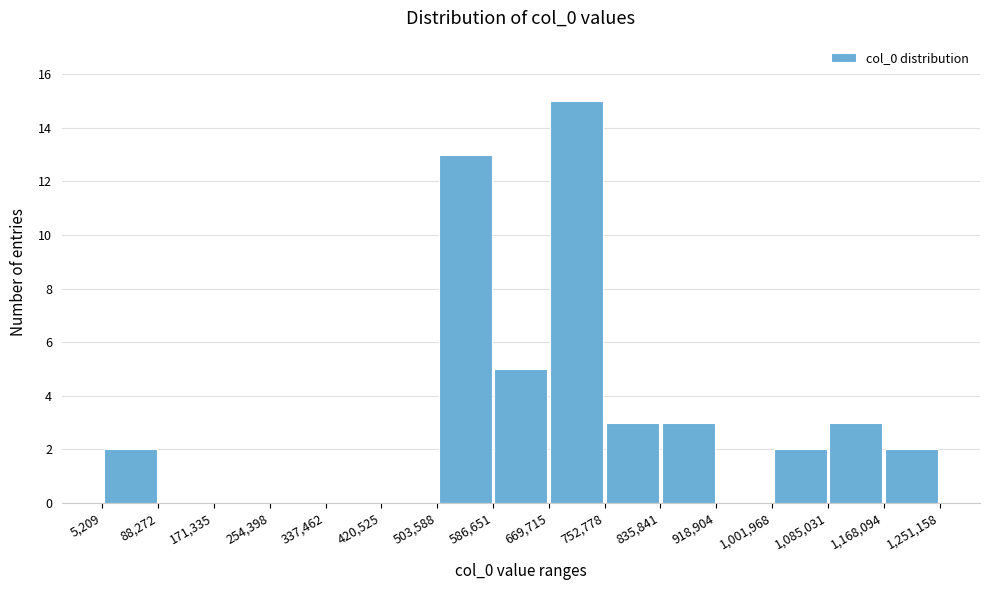

What is the height of the bar covering 1,085,031 to 1,168,094 on the x-axis? The values are not printed on the chart, so give them approximately, as read against the axis.

3